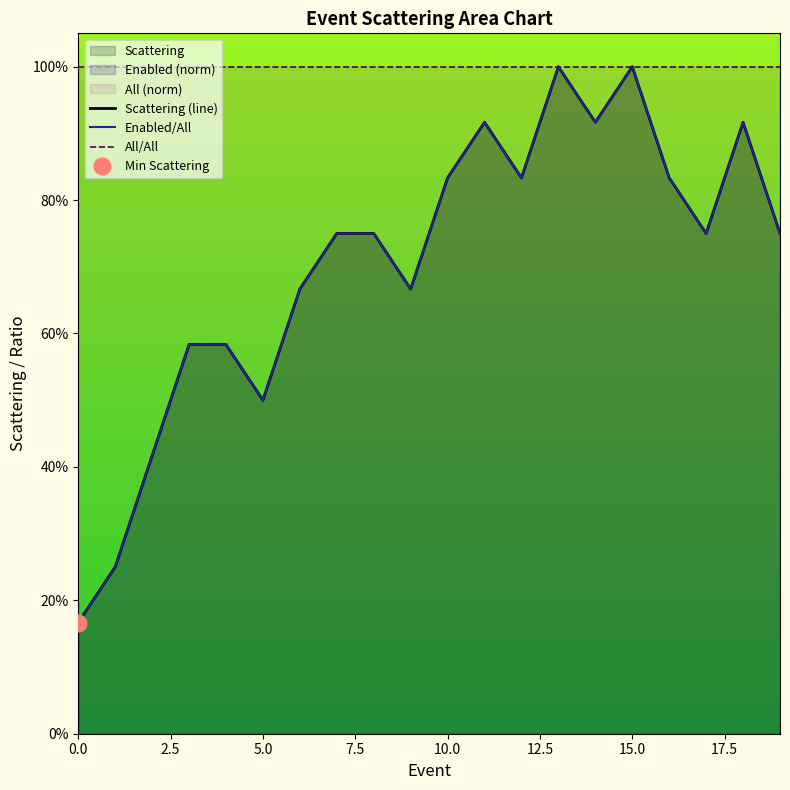

What is the average value of the Enabled series?

0.7